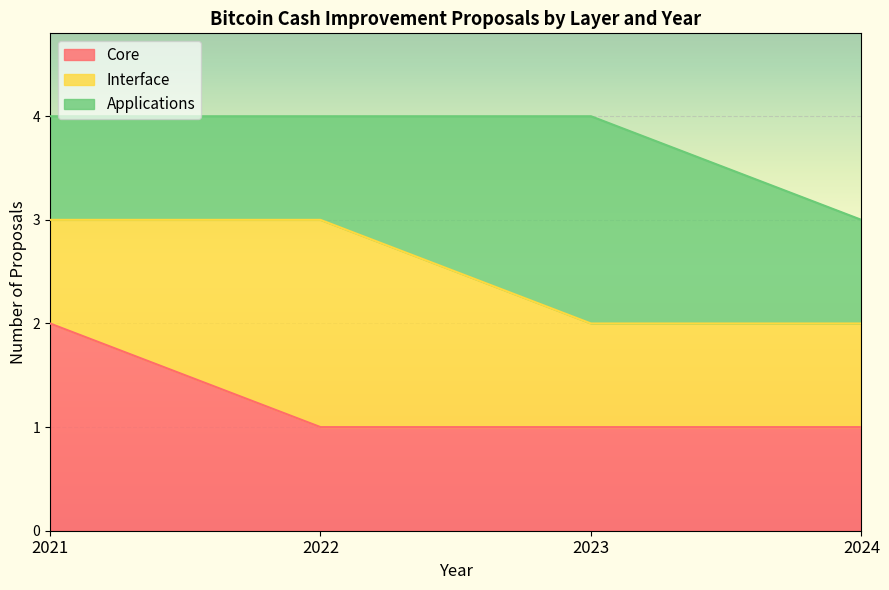

Which category has the highest value in the Core series?

2021